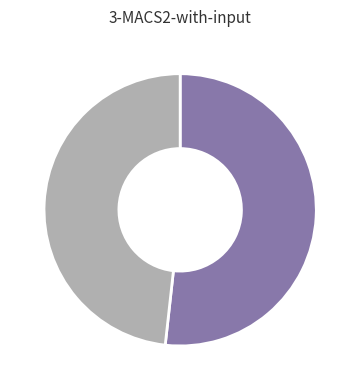

Count the number of slices in the pie.

2